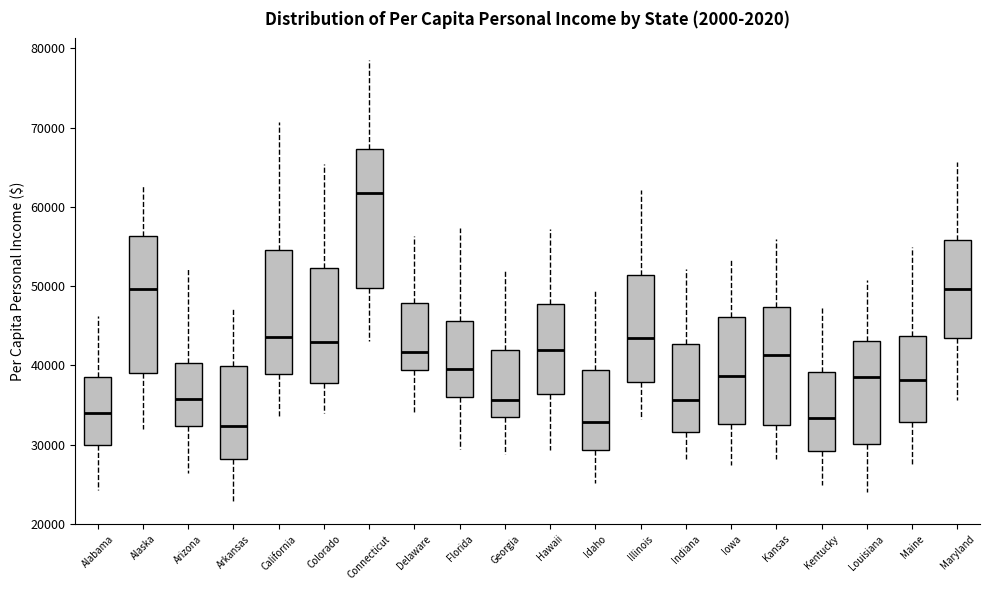

Reading left to right, transcribe this box plot: for each box, give where its median line is, the range the box spans, and where its two whiskers end, as read against the y-axis. The values are not printed on the chart, so give them approximately, as read against the axis.

Alabama: median 34000, box 30000 to 39000, whiskers 24000 to 46000
Alaska: median 50000, box 39000 to 56000, whiskers 32000 to 63000
Arizona: median 36000, box 32000 to 40000, whiskers 26000 to 52000
Arkansas: median 32000, box 28000 to 40000, whiskers 23000 to 47000
California: median 44000, box 39000 to 55000, whiskers 33000 to 71000
Colorado: median 43000, box 38000 to 52000, whiskers 34000 to 65000
Connecticut: median 62000, box 50000 to 67000, whiskers 43000 to 78000
Delaware: median 42000, box 39000 to 48000, whiskers 34000 to 56000
Florida: median 40000, box 36000 to 46000, whiskers 29000 to 57000
Georgia: median 36000, box 33000 to 42000, whiskers 29000 to 52000
Hawaii: median 42000, box 36000 to 48000, whiskers 29000 to 57000
Idaho: median 33000, box 29000 to 39000, whiskers 25000 to 49000
Illinois: median 43000, box 38000 to 51000, whiskers 33000 to 62000
Indiana: median 36000, box 32000 to 43000, whiskers 28000 to 52000
Iowa: median 39000, box 33000 to 46000, whiskers 27000 to 53000
Kansas: median 41000, box 33000 to 47000, whiskers 28000 to 56000
Kentucky: median 33000, box 29000 to 39000, whiskers 25000 to 48000
Louisiana: median 39000, box 30000 to 43000, whiskers 24000 to 51000
Maine: median 38000, box 33000 to 44000, whiskers 27000 to 55000
Maryland: median 50000, box 44000 to 56000, whiskers 36000 to 66000